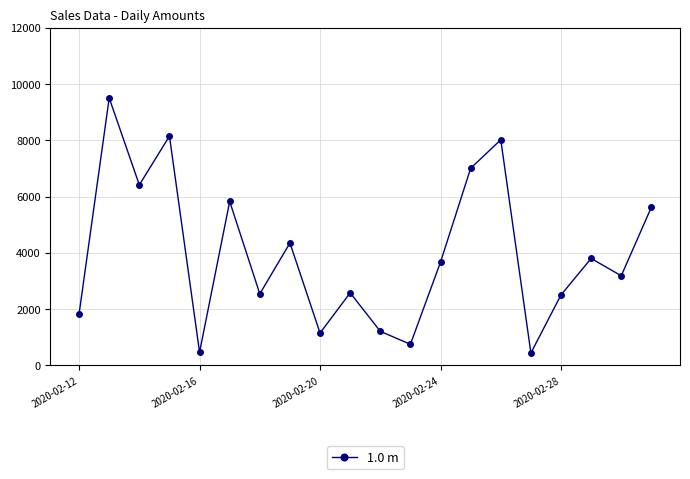

How many interior local peaks (higher than both neighbors) does the data have?

7